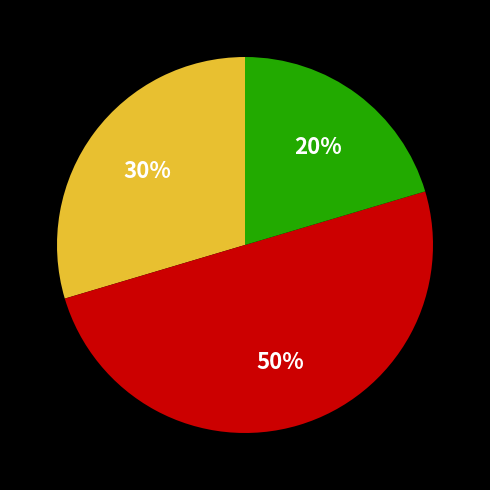

To the nearest percent, what is the difference between the largest and smallest slice percentages?

30%